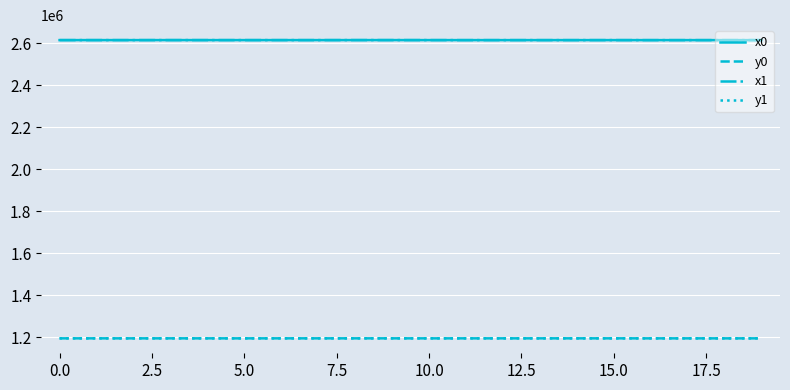

What is the greatest value displayed?

2615841.4